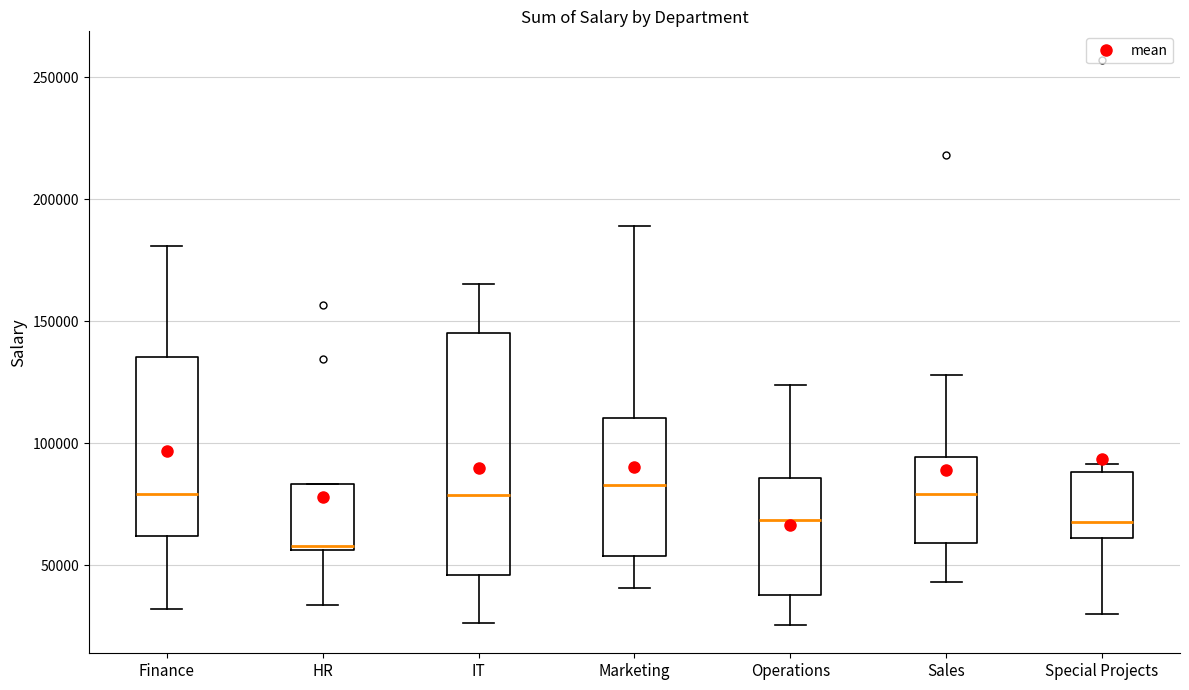

Reading left to right, transcribe this box plot: for each box, give where its median line is, the range the box spans, and where its two whiskers end, as read against the y-axis. The values are not printed on the chart, so give them approximately, as read against the axis.

Finance: median 80000, box 60000 to 135000, whiskers 30000 to 180000
HR: median 60000, box 55000 to 85000, whiskers 35000 to 85000
IT: median 80000, box 45000 to 145000, whiskers 25000 to 165000
Marketing: median 85000, box 55000 to 110000, whiskers 40000 to 190000
Operations: median 70000, box 40000 to 85000, whiskers 25000 to 125000
Sales: median 80000, box 60000 to 95000, whiskers 45000 to 130000
Special Projects: median 70000, box 60000 to 90000, whiskers 30000 to 90000 (just above the box's upper edge)